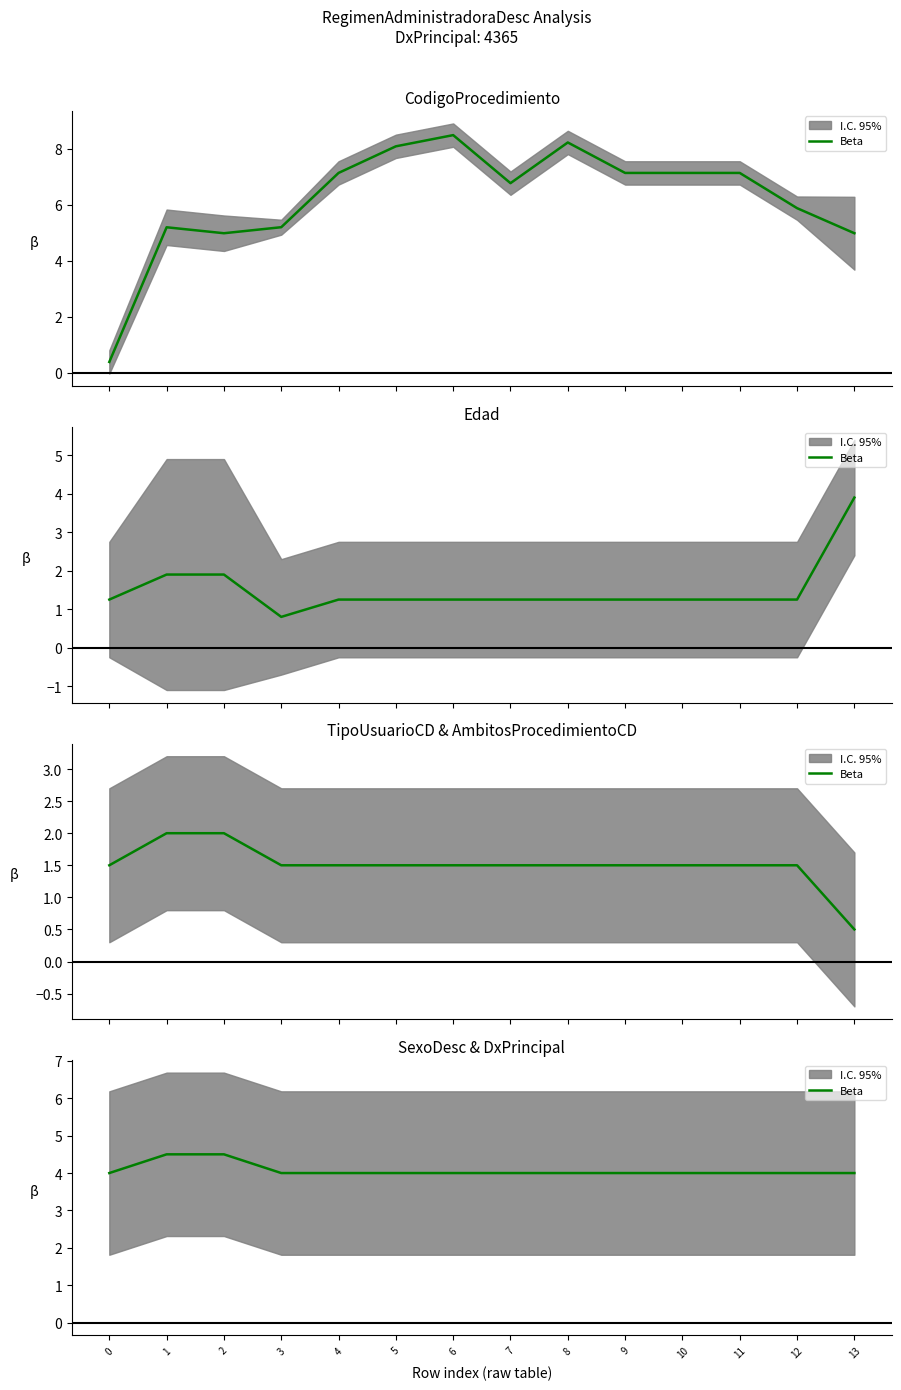

True or false: the data has more than 2 interior local peaks.

False